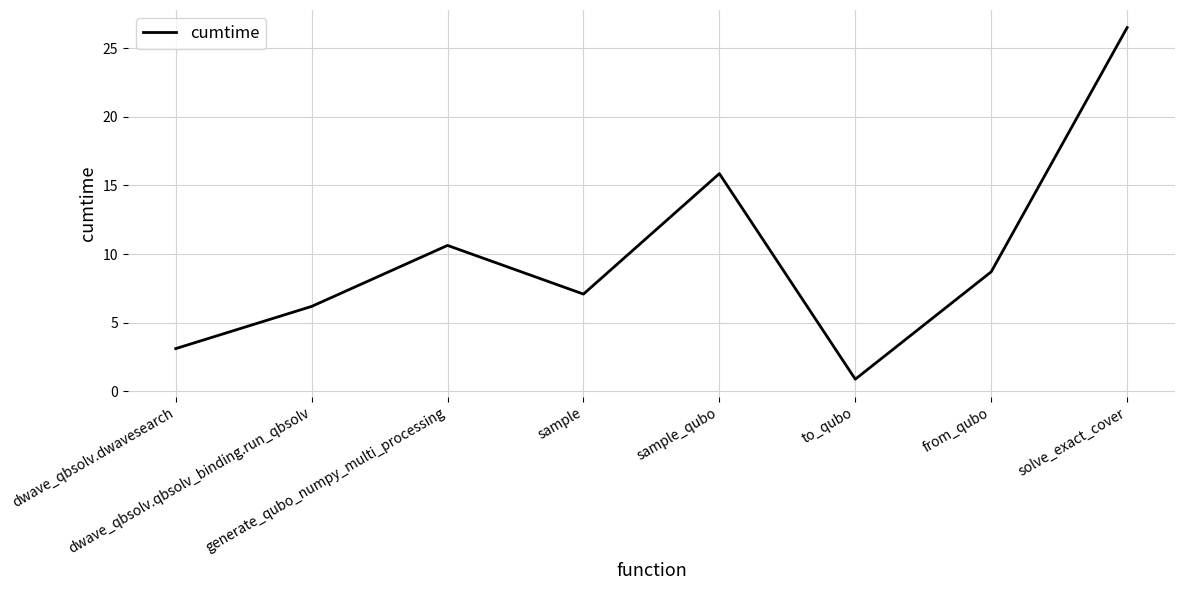

True or false: the data shows 0.9 at to_qubo.

True